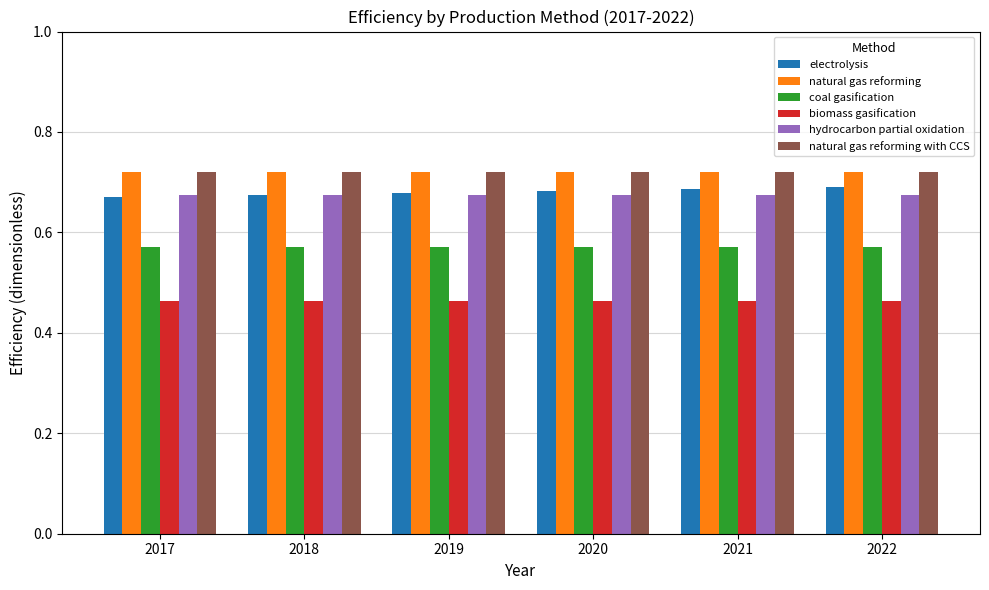

Does the chart contain stacked bars?

No